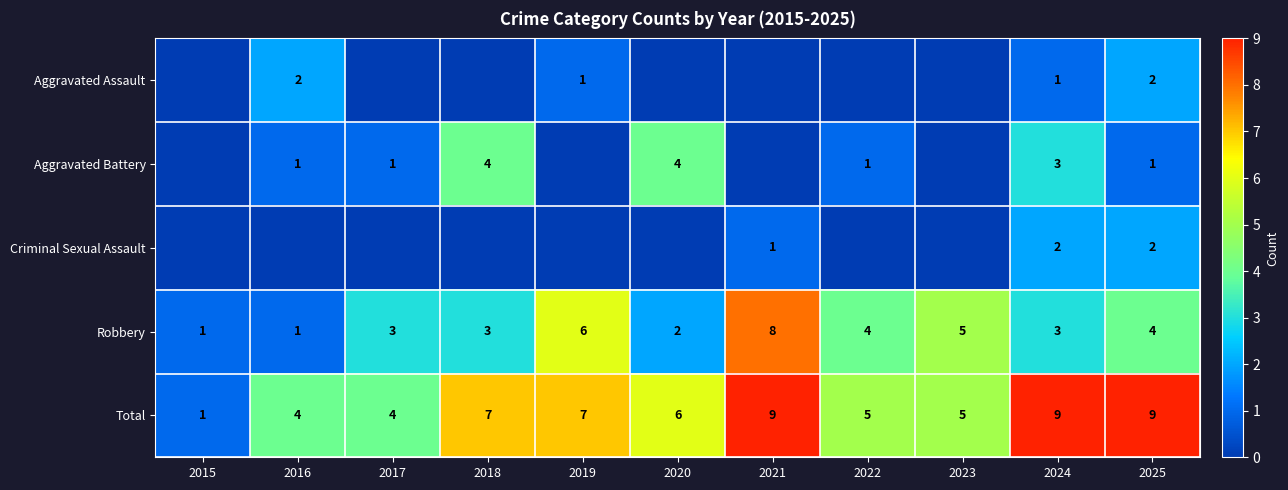

Is it true that Aggravated Assault equals 3 at 2025?

False